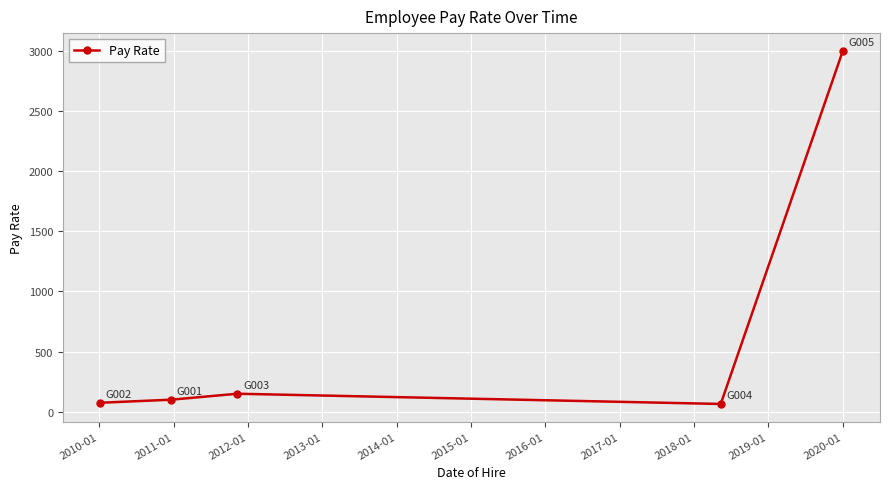

What is the minimum value shown in the chart?

65.0